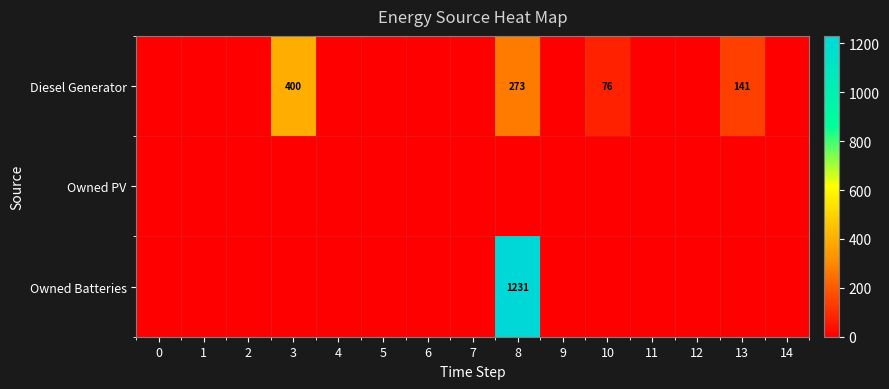

Reading right to left, list all the values displayed in this chart.

row_0: 0	141	0	0	76	0	273	0	0	0	0	400	0	0	0
row_1: 0	0	0	0	0	0	0	0	0	0	0	0	0	0	0
row_2: 0	0	0	0	0	0	1231	0	0	0	0	0	0	0	0